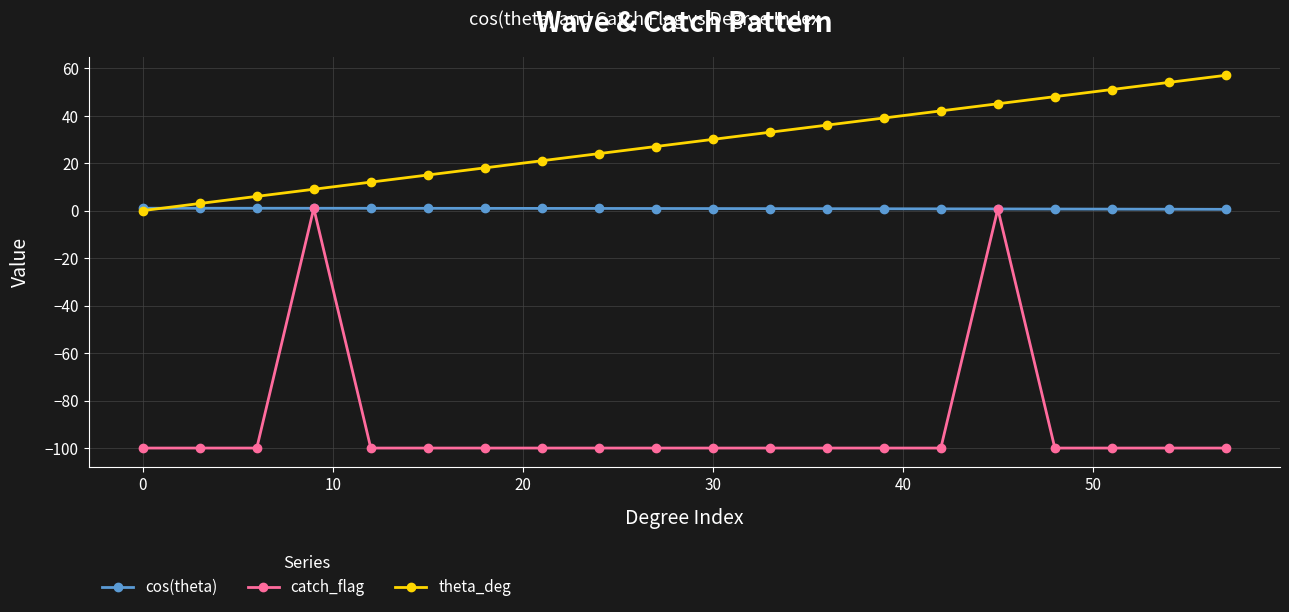

What are all the series names shown in the legend?

cos(theta), catch_flag, theta_deg